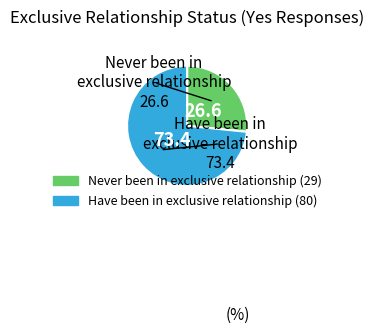

True or false: Have been in exclusive relationship accounts for 73% of the total.

True